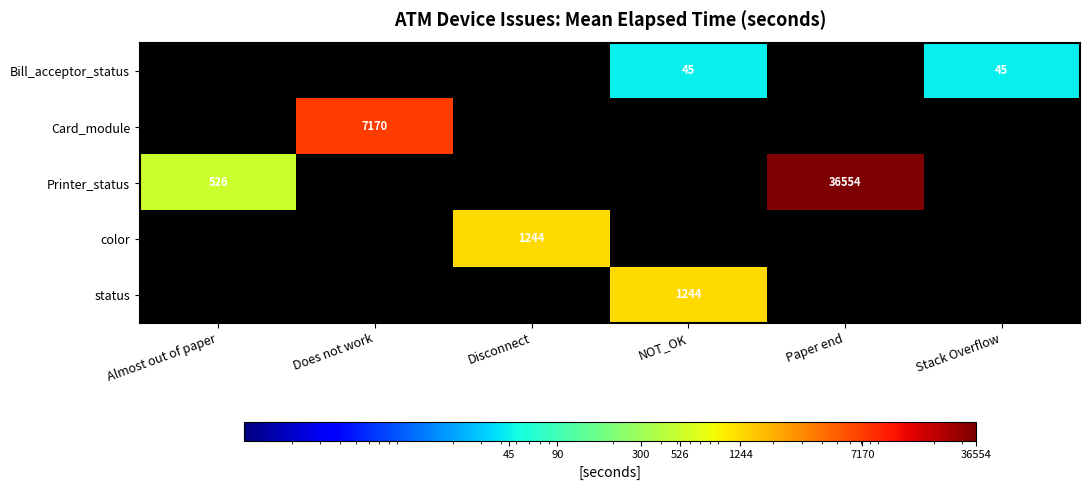

How many distinct data groups are displayed?

5